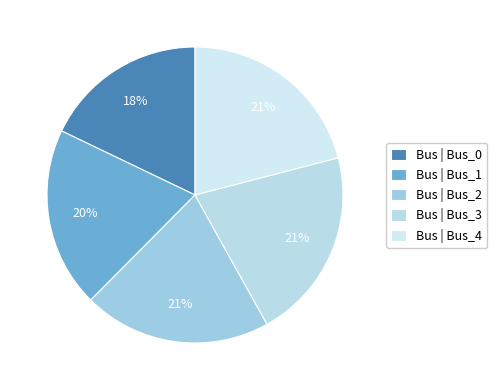

Is there a majority slice in this chart?

No